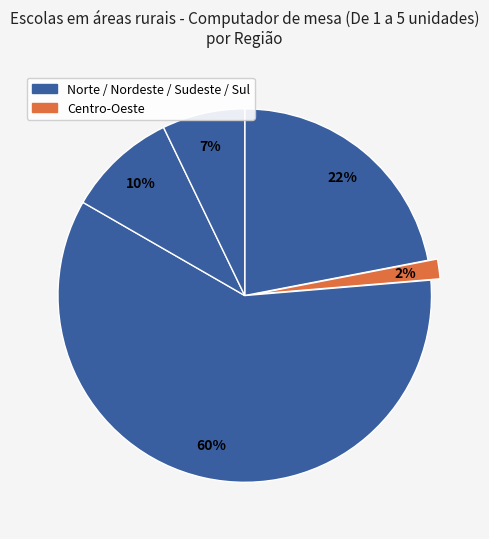

How many slices are in this pie chart?

5